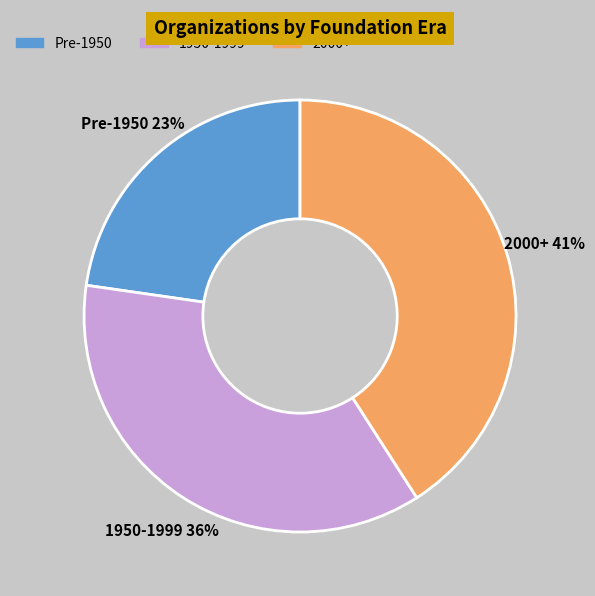

To the nearest percent, what is the average slice percentage?

33%